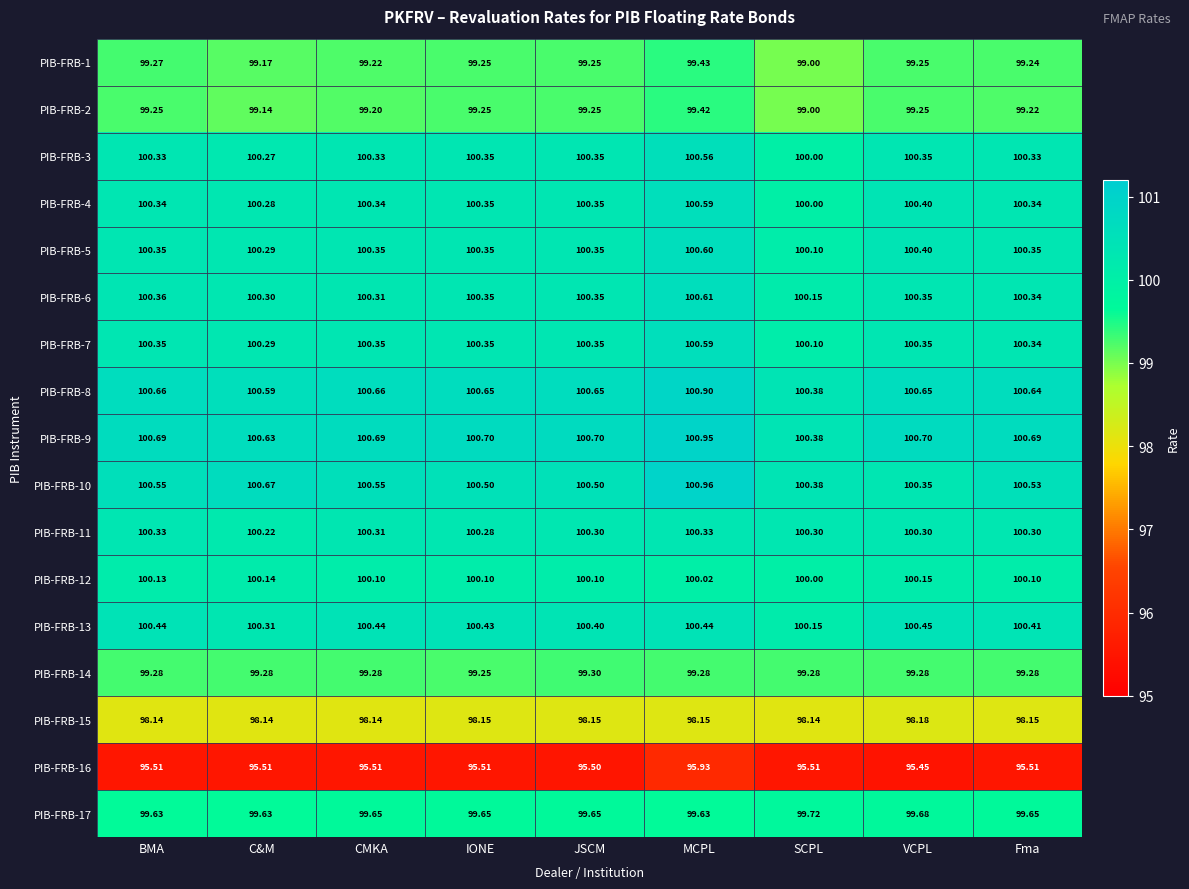

Where is PIB-FRB-10 nearest to the value 100?

VCPL